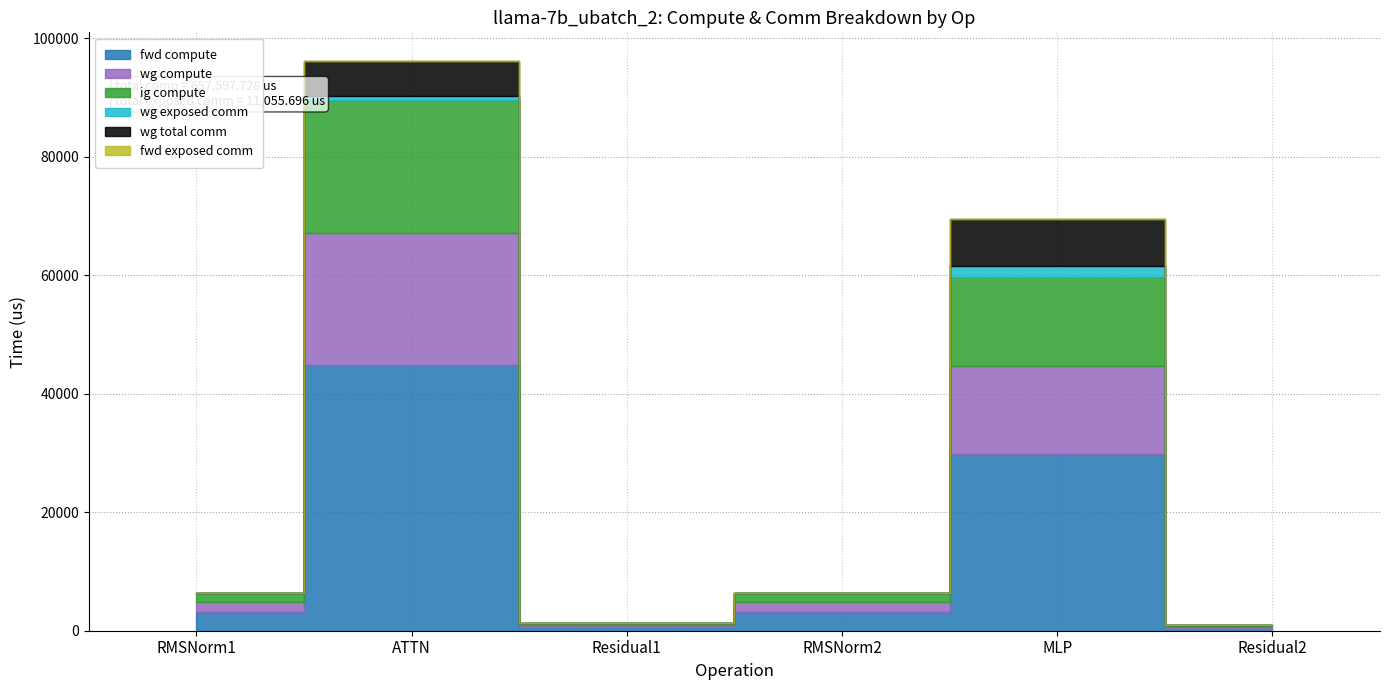

True or false: fwd compute and ig compute cross at least once.

False